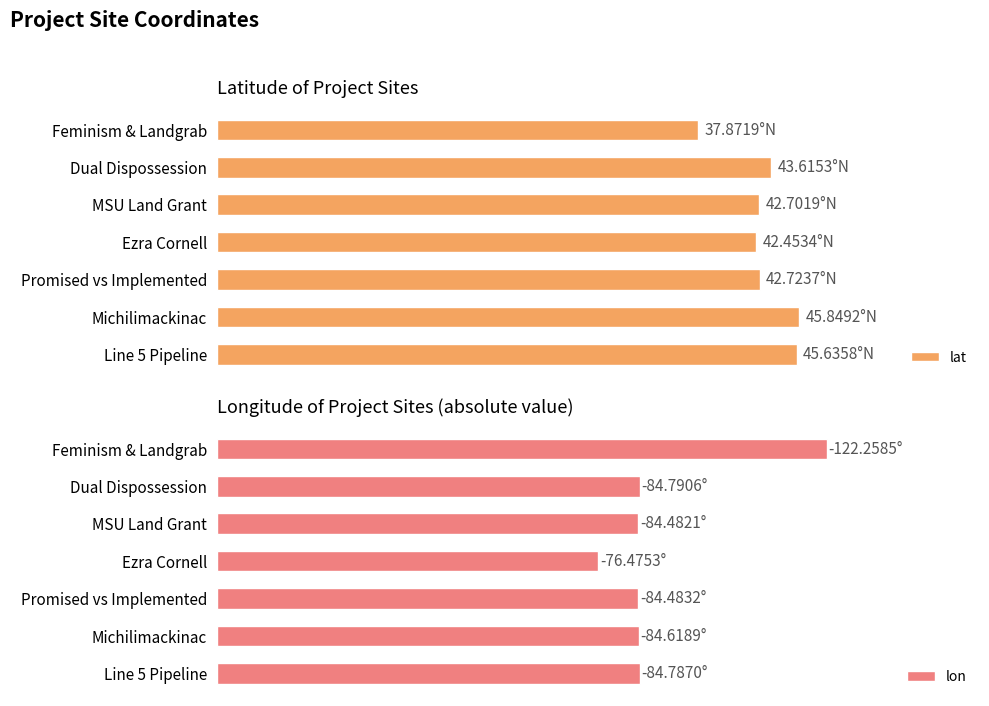

How many data points in lon are less than 84?

1